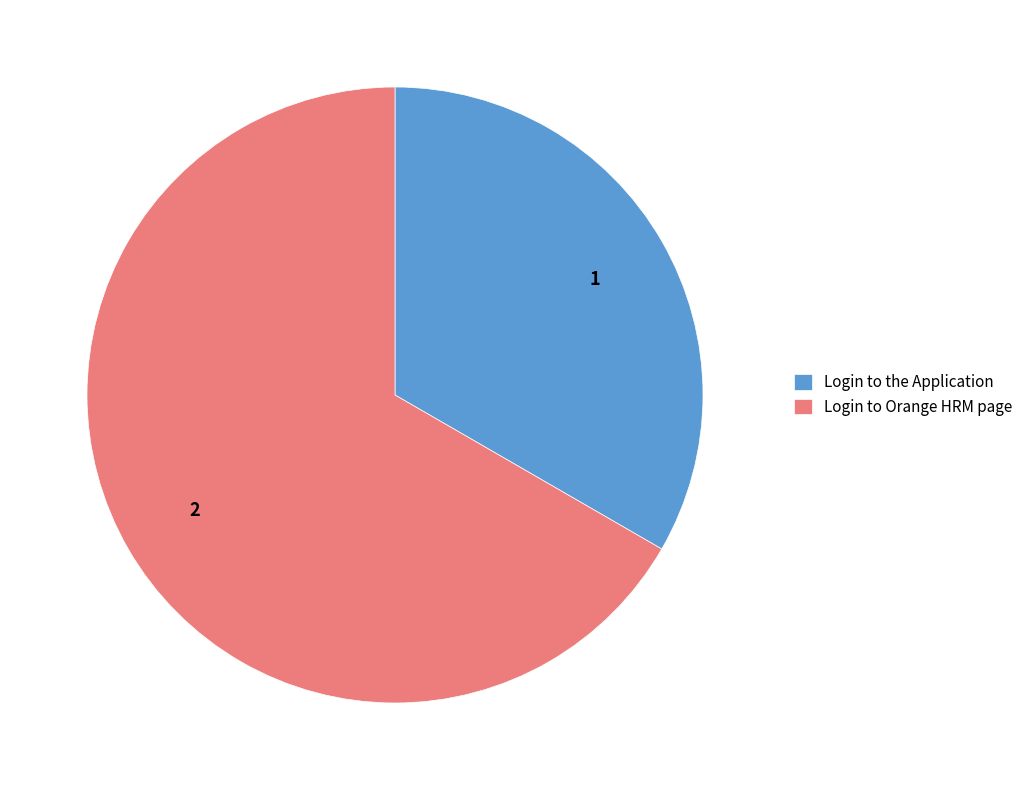

Which slice is the smallest?

Login to the Application